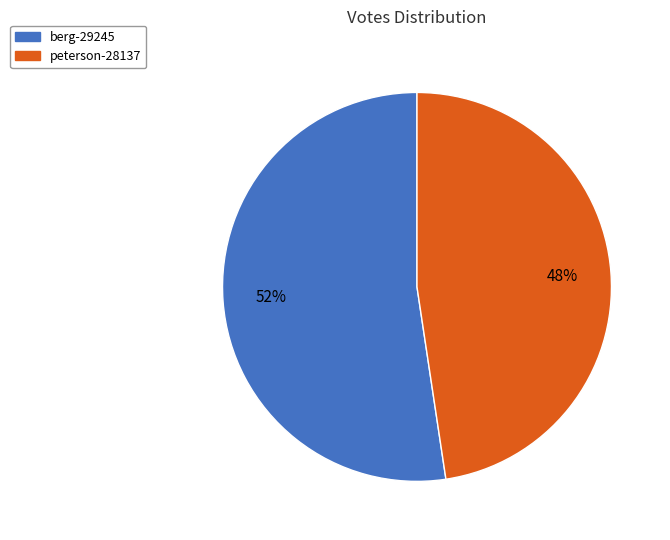

To the nearest percent, what portion does berg-29245 represent?

52%